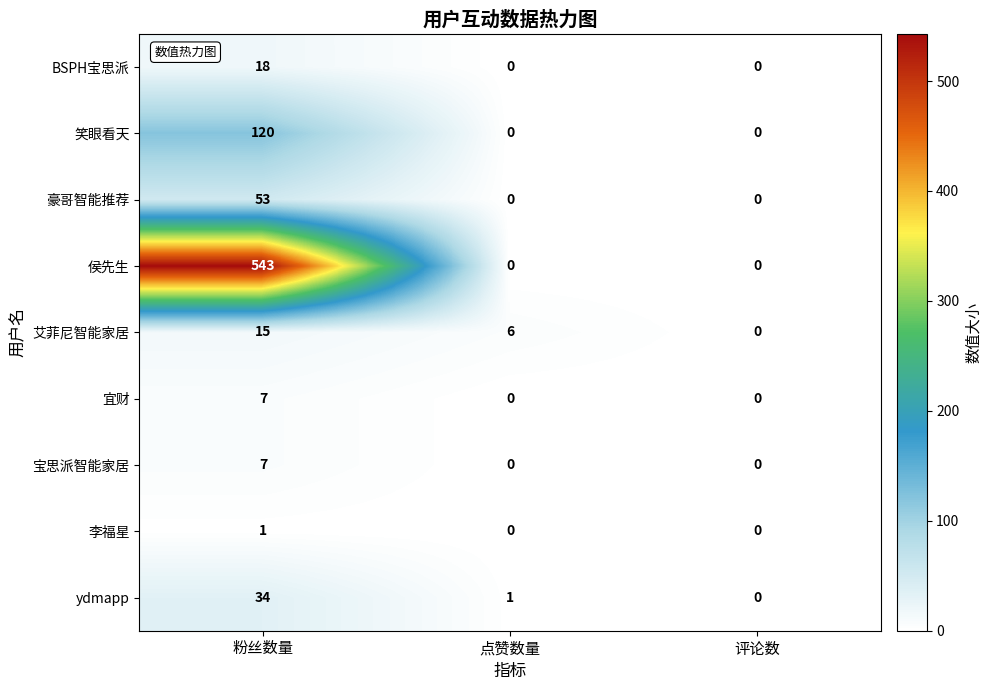

What is the sum of all 宝思派智能家居 values?

7